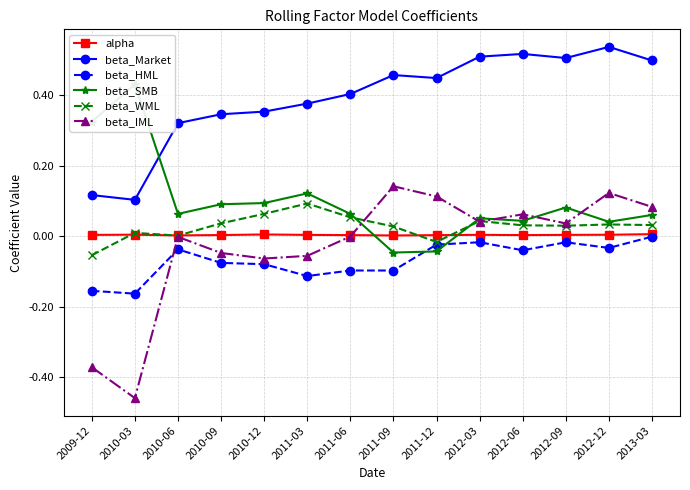

What are all the series names shown in the legend?

alpha, beta_Market, beta_HML, beta_SMB, beta_WML, beta_IML